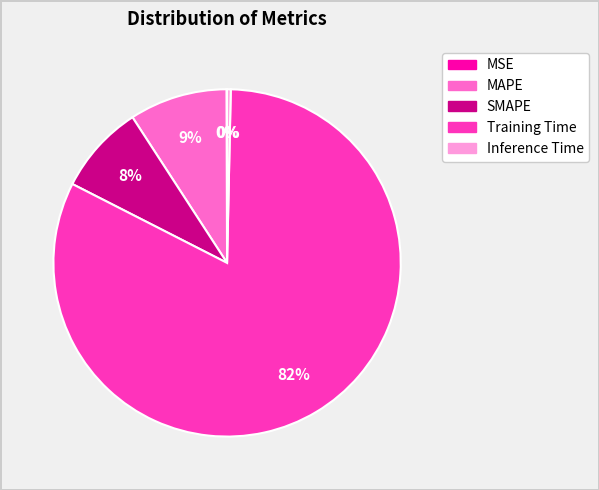

Do SMAPE and MAPE together represent more than half of the pie?

No